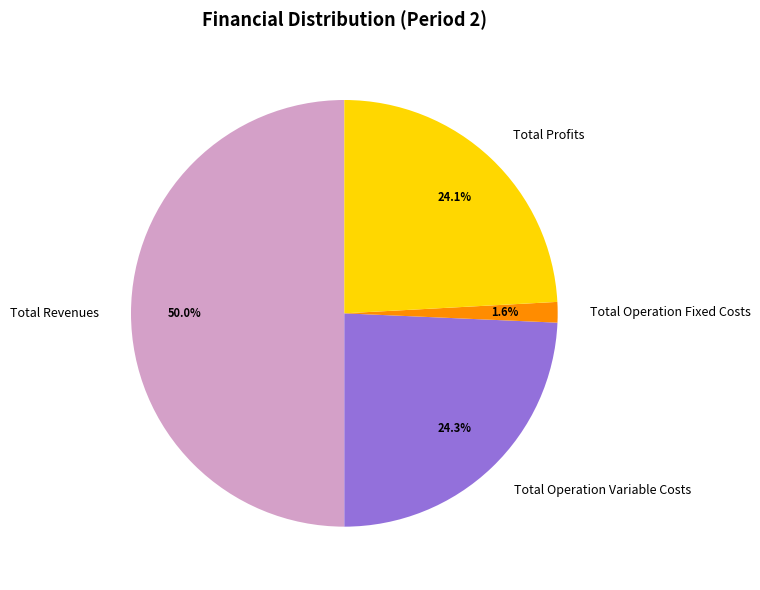

What percentage is the Total Revenues slice, to the nearest percent?

50%